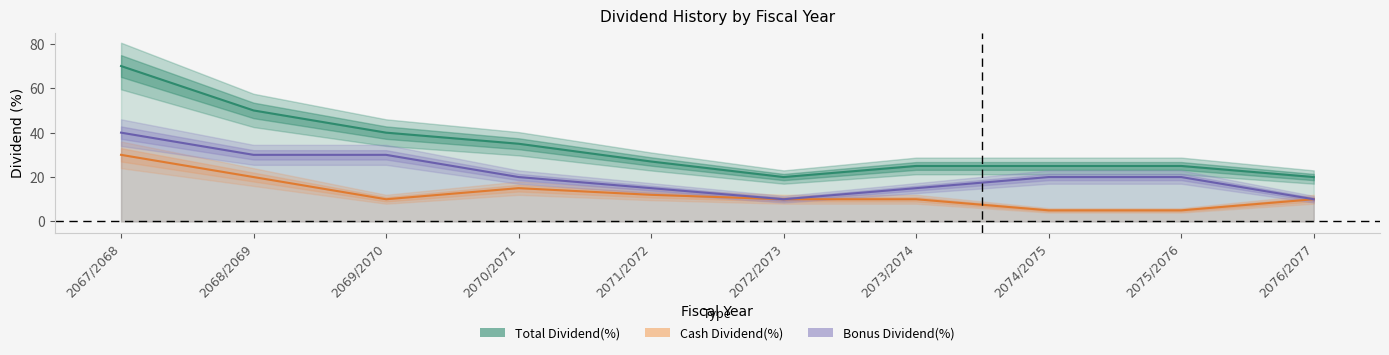

Reading left to right, list all the values displayed in this chart.

Bonus Dividend(%): 2067/2068=40	2068/2069=30	2069/2070=30	2070/2071=20	2071/2072=15	2072/2073=10	2073/2074=15	2074/2075=20	2075/2076=20	2076/2077=10
Cash Dividend(%): 2067/2068=30	2068/2069=20	2069/2070=10	2070/2071=15	2071/2072=12	2072/2073=10	2073/2074=10	2074/2075=5	2075/2076=5	2076/2077=10
Total Dividend(%): 2067/2068=70	2068/2069=50	2069/2070=40	2070/2071=35	2071/2072=27	2072/2073=20	2073/2074=25	2074/2075=25	2075/2076=25	2076/2077=20